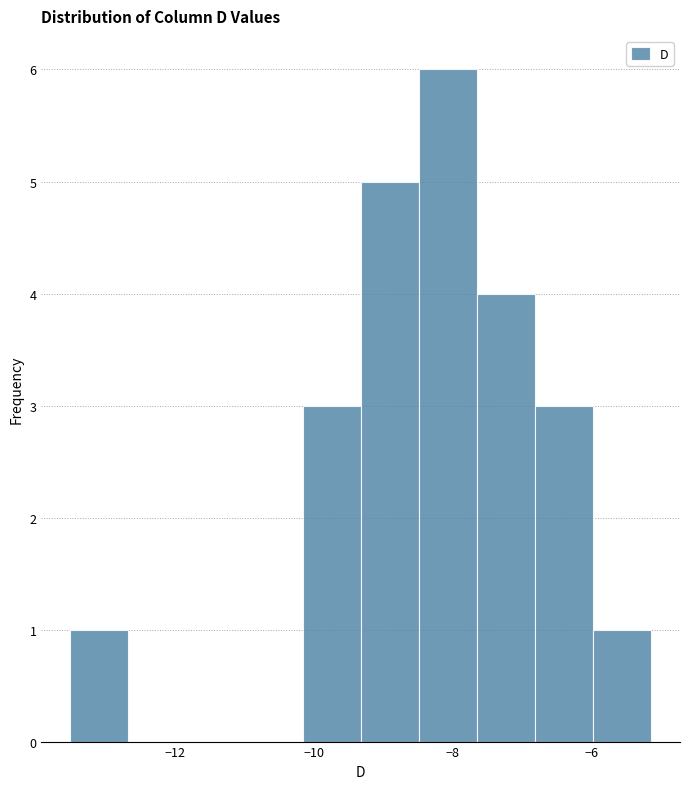

Reading left to right, transcribe this chart: for each bar, give the range it covers on the x-axis and its height. Neither the bar edges nor the heights are printed on the chart, so give them approximately, as read against the axes.

-13.6 to -12.6: 1
-12.6 to -11.8: 0
-11.8 to -11.0: 0
-11.0 to -10.2: 0
-10.2 to -9.4: 3
-9.4 to -8.4: 5
-8.4 to -7.6: 6
-7.6 to -6.8: 4
-6.8 to -6.0: 3
-6.0 to -5.2: 1